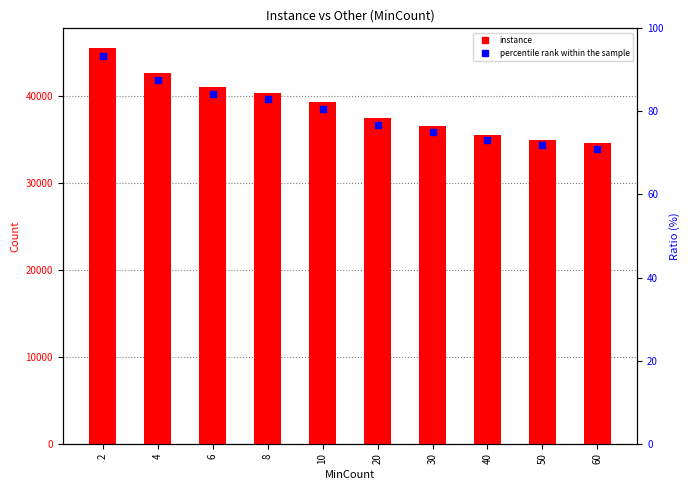

At how many categories does at least one series exceed 14509?

10